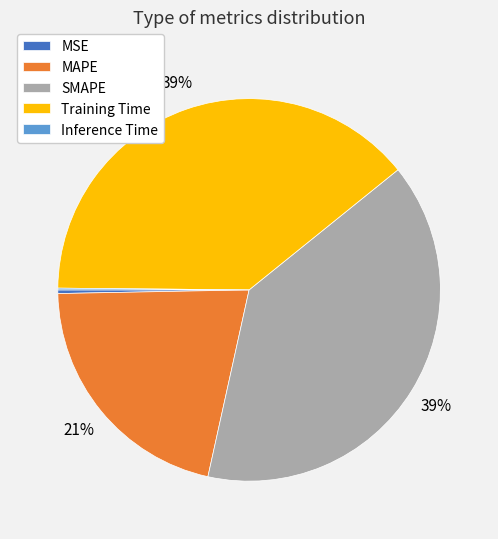

Between Training Time and MAPE, which is larger?

Training Time